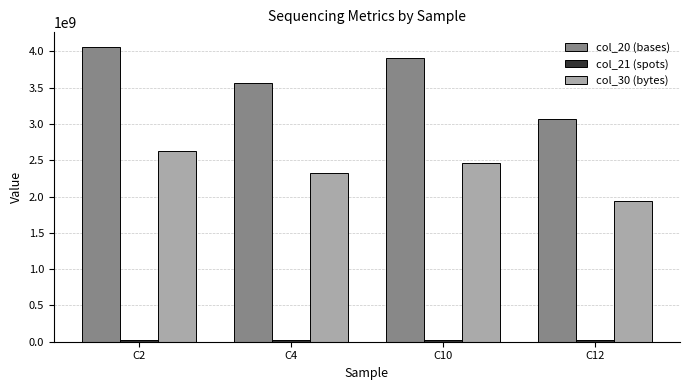

At which label does col_30 (bytes) first exceed 2468312428?

C2